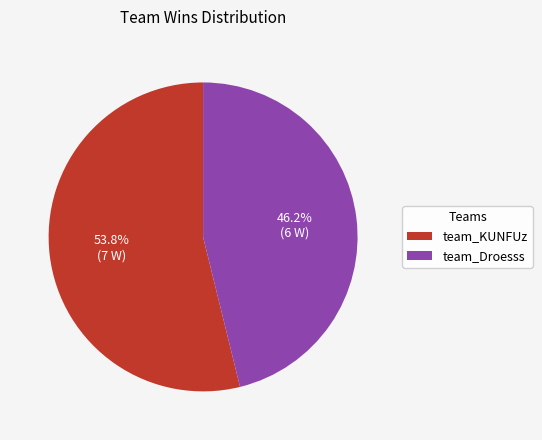

How many slices are in this pie chart?

2